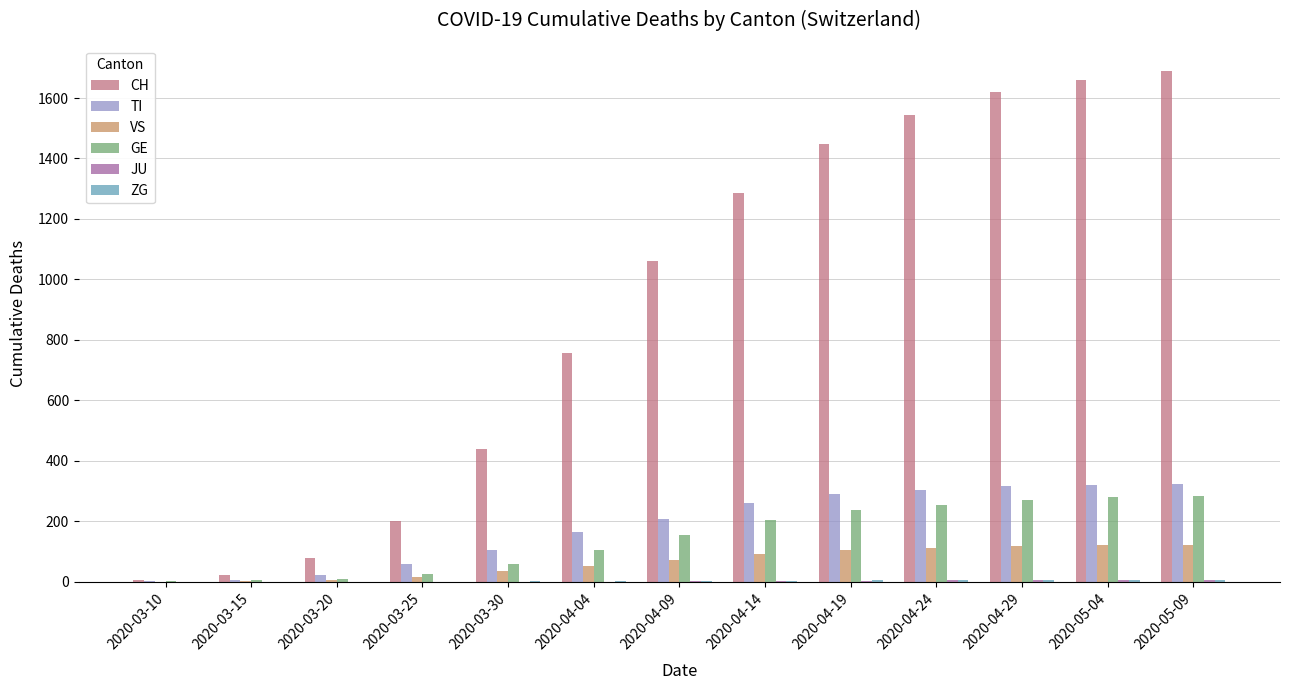

What is the maximum value shown in the chart?

1689